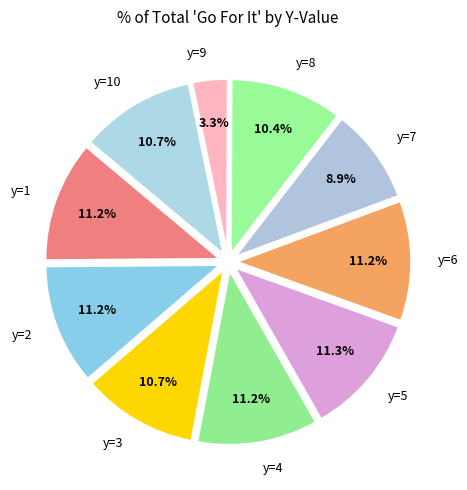

To the nearest percent, what is the difference between the y=7 and y=2 slice percentages?

2%